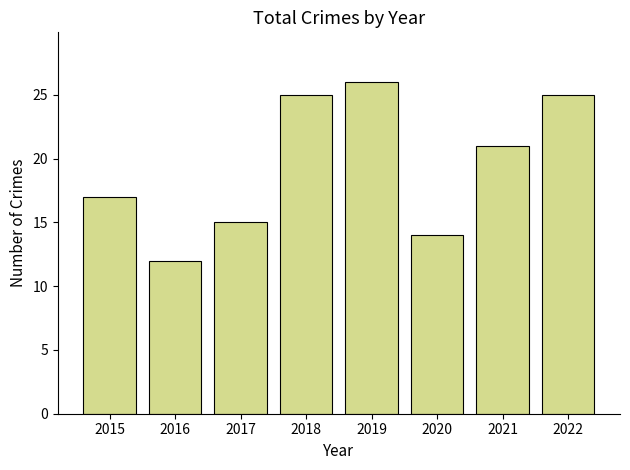

Approximately how many times larger is the value at 2021 compared to 2022?

0.8